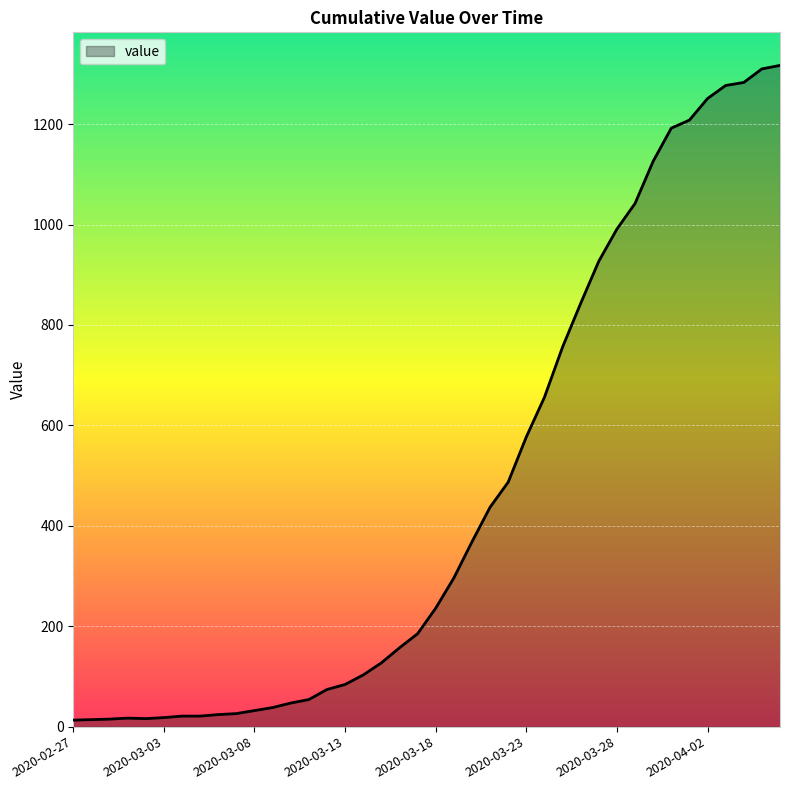

What is the maximum value shown in the chart?

1317